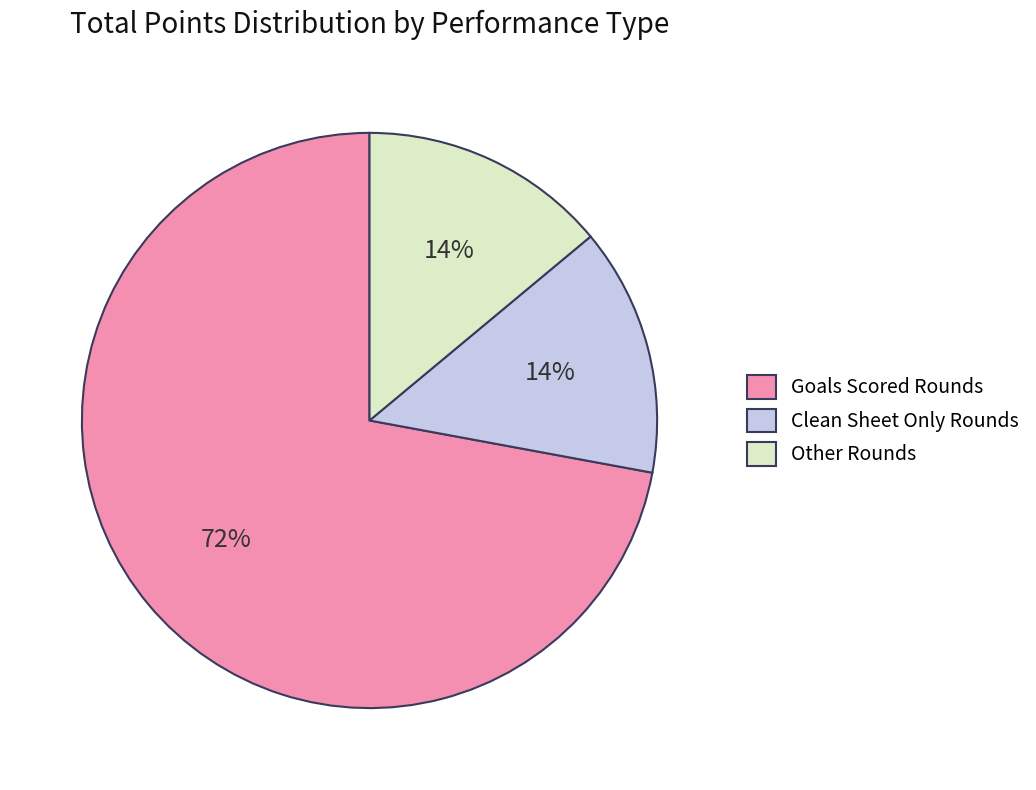

To the nearest percent, what is the average slice percentage?

33%